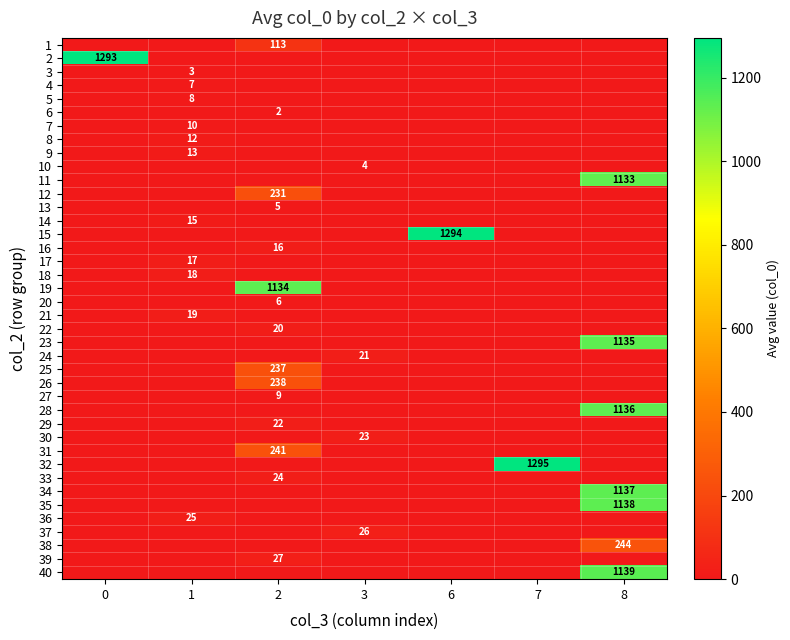

Is it true that 40 equals 727 at 8?

False